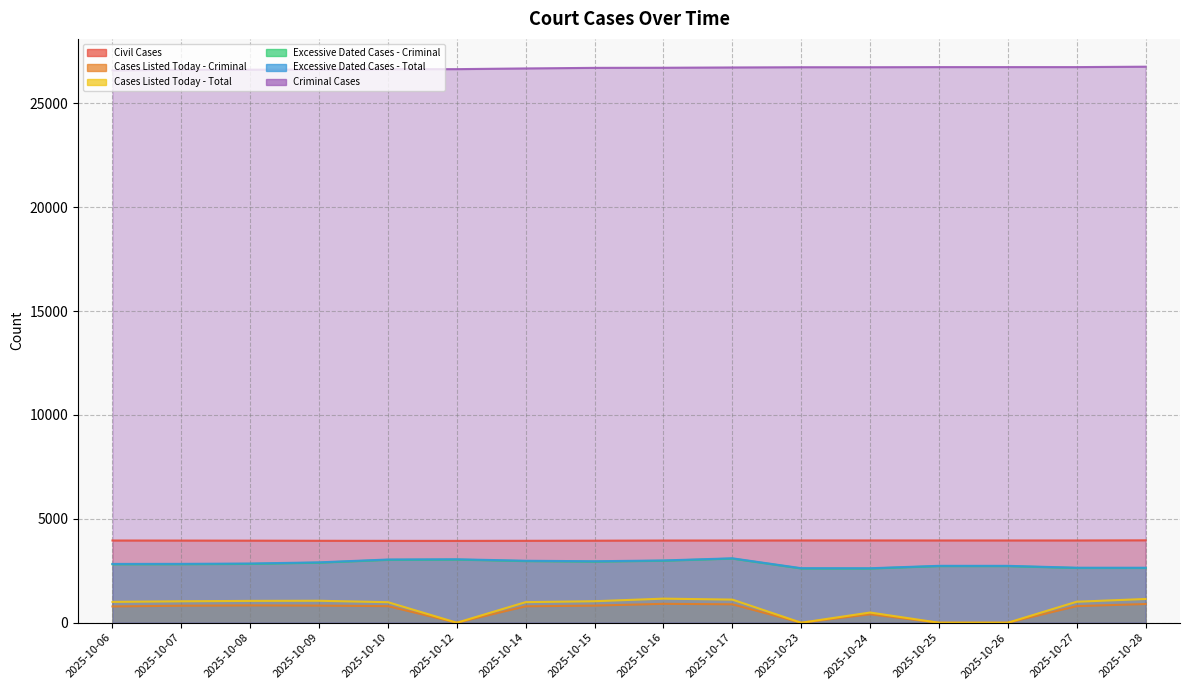

Between 2025-10-10 and 2025-10-24, which is larger?

2025-10-24